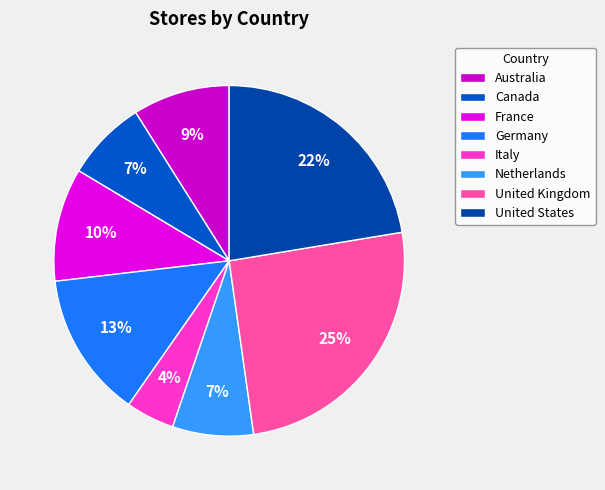

To the nearest percent, what is the average slice percentage?

12%